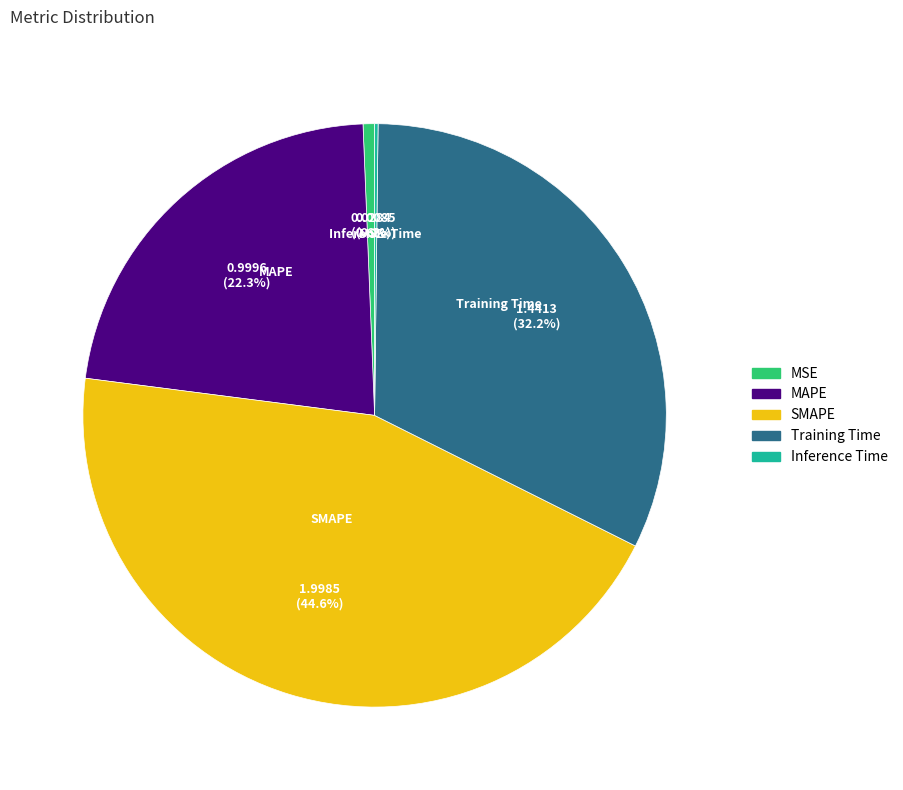

Does any single category account for the majority?

No